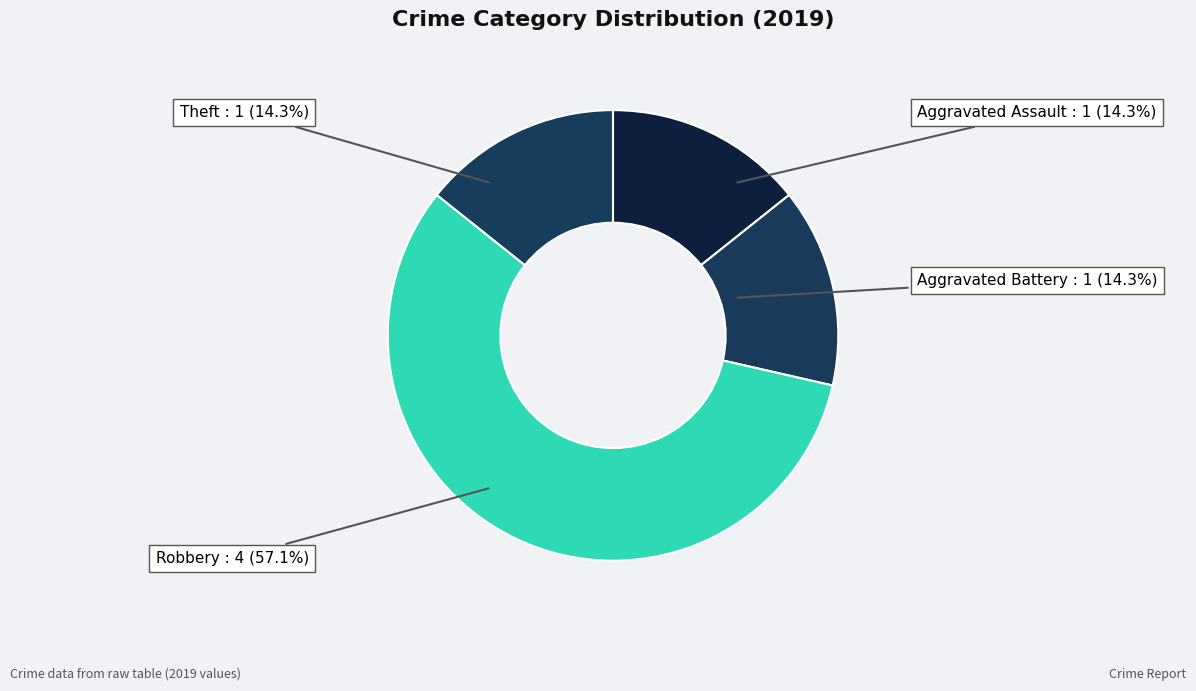

Count the number of slices in the pie.

4